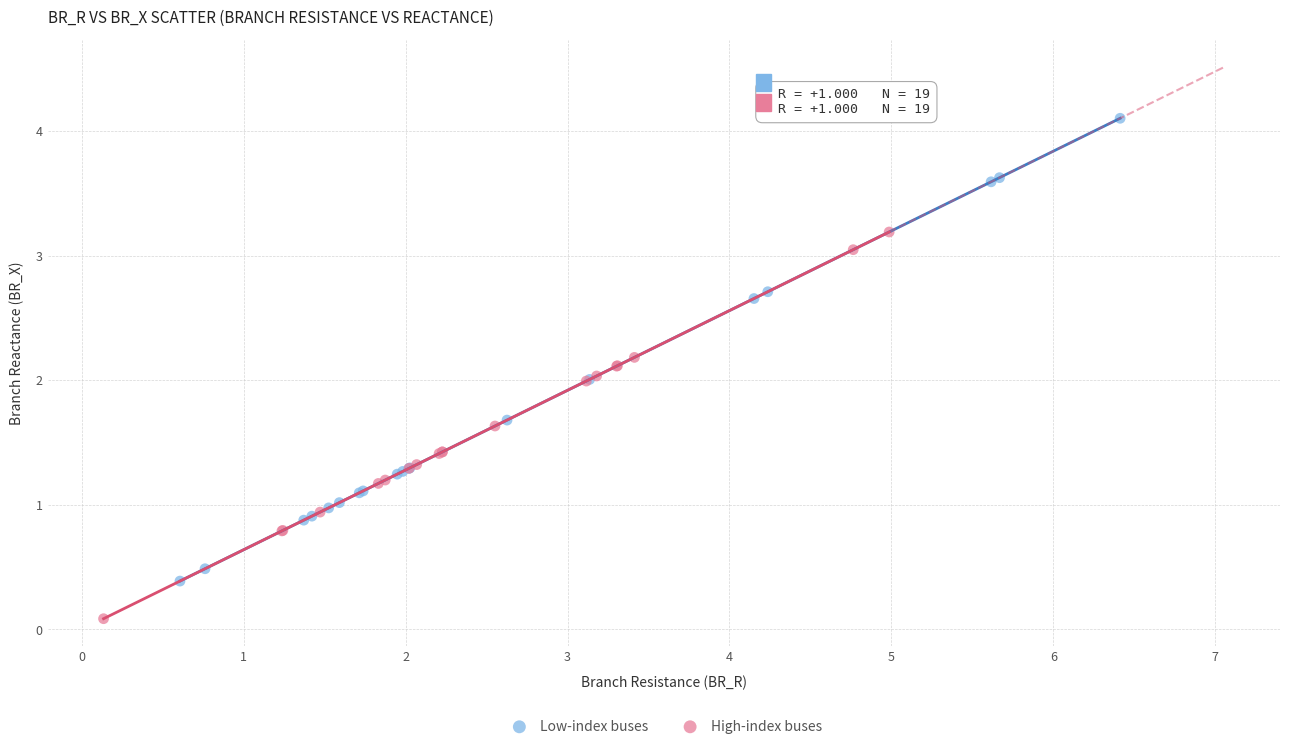

Which series reaches the minimum Y coordinate?

High-index buses